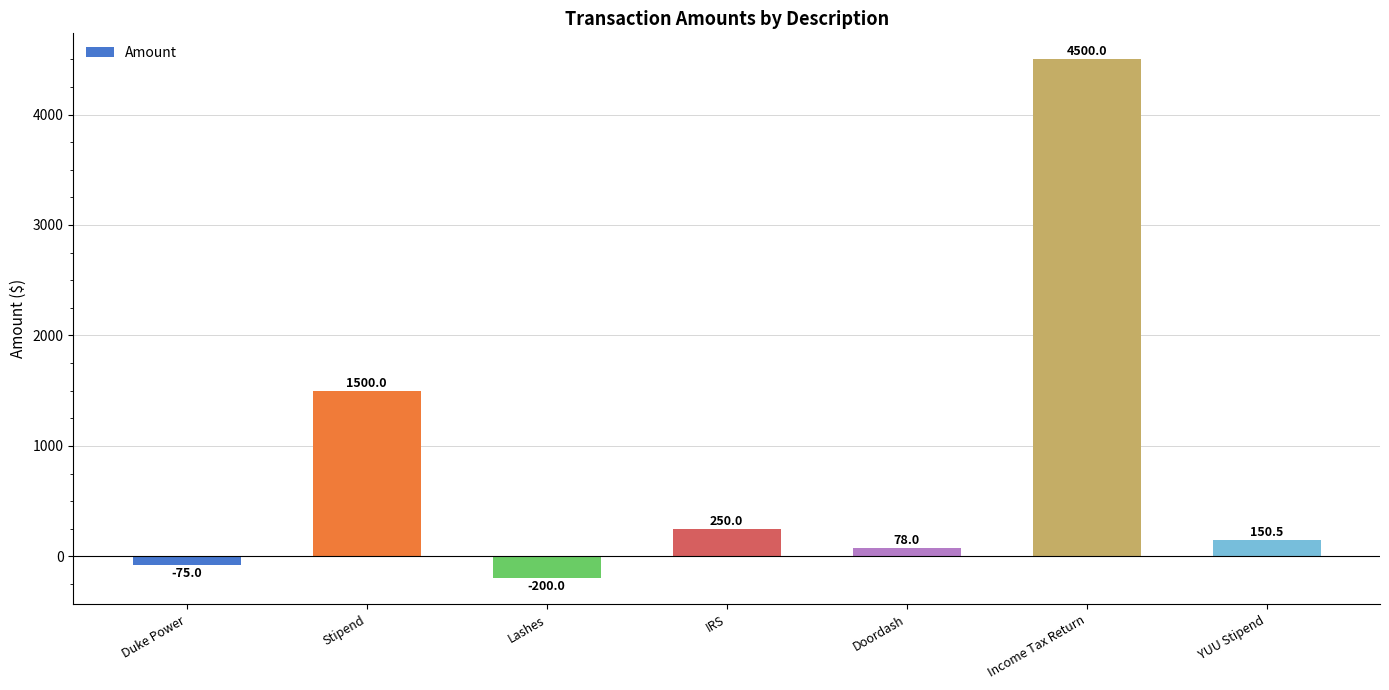

Approximately how many times larger is the value at Stipend compared to Income Tax Return?

0.3